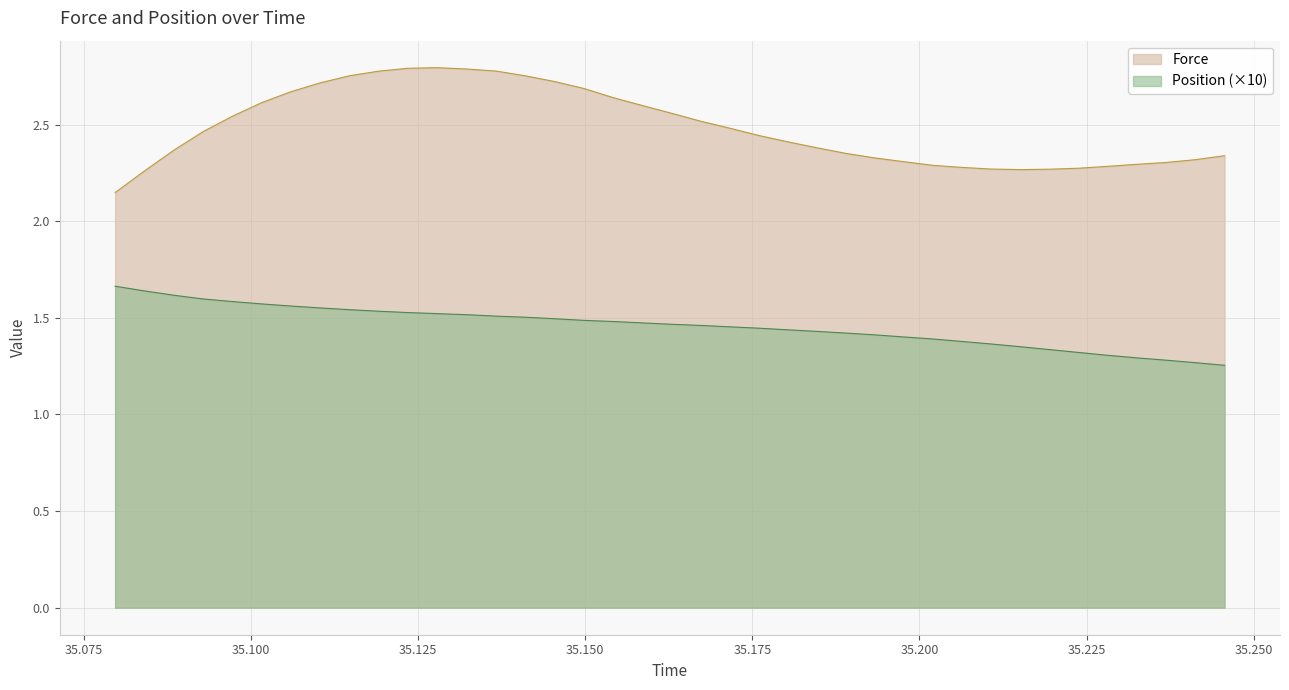

Is the value of Position at 35.13228 greater than the value of Force at 35.105972?

No